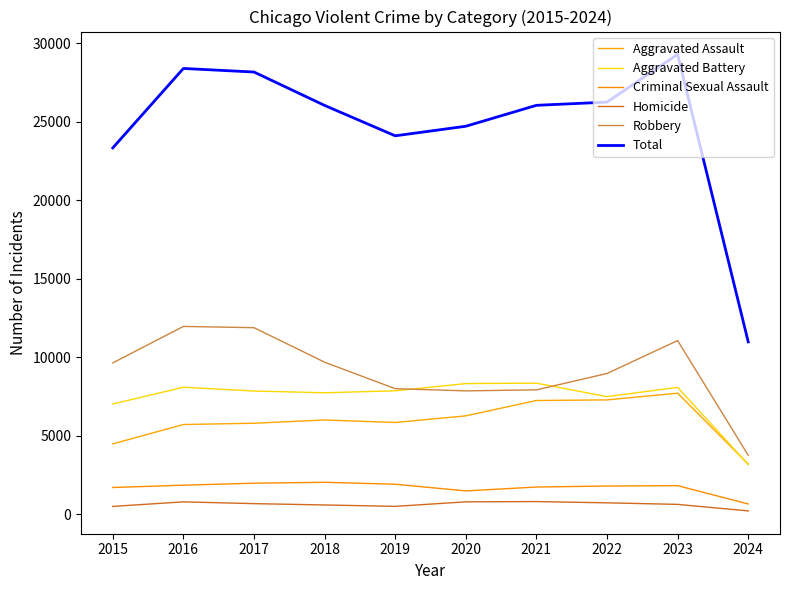

At which label does Robbery first exceed 9638?

2016